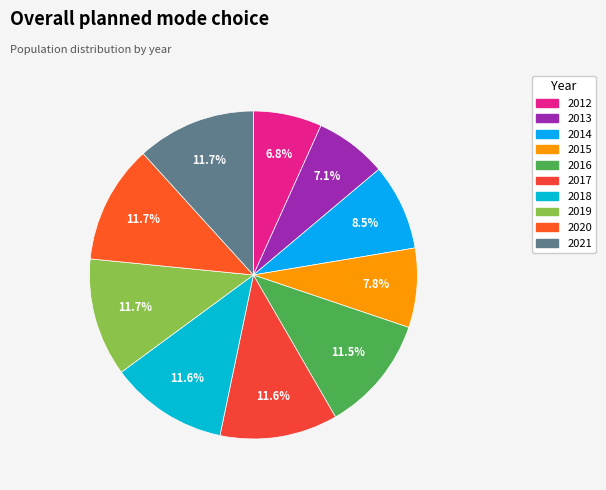

Which category has the biggest portion of the pie?

2021